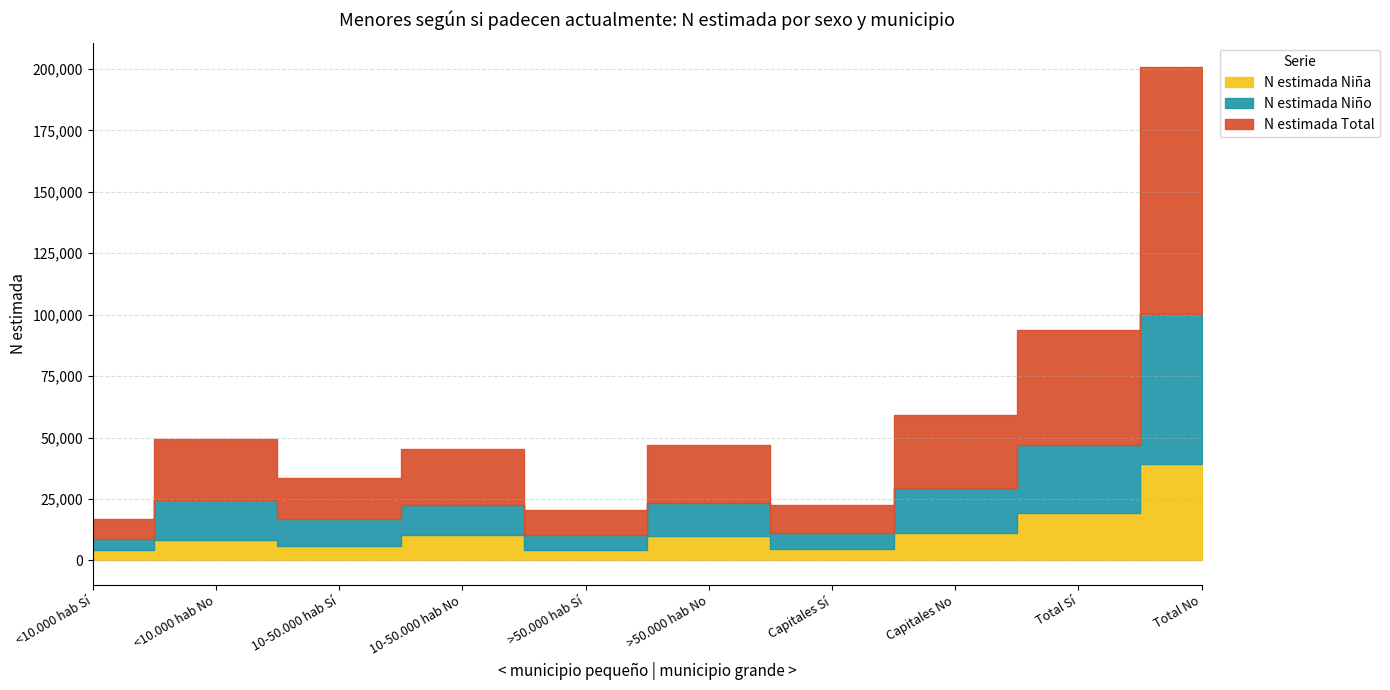

Is the value of N estimada Niño at >50.000 hab Sí greater than the value of N estimada Total at >50.000 hab No?

No